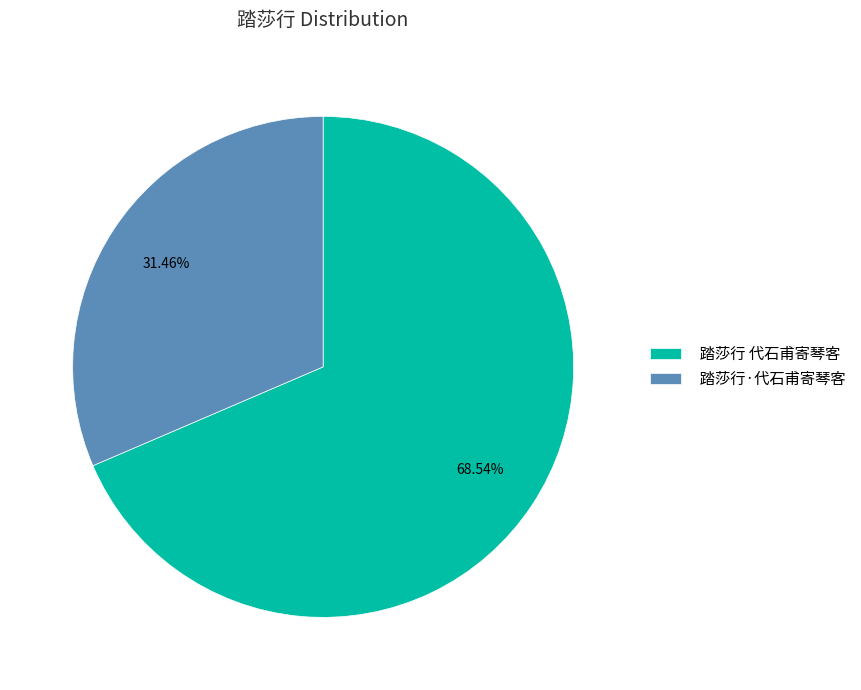

What percentage do 踏莎行 代石甫寄琴客 and 踏莎行·代石甫寄琴客 together represent?

100.0%